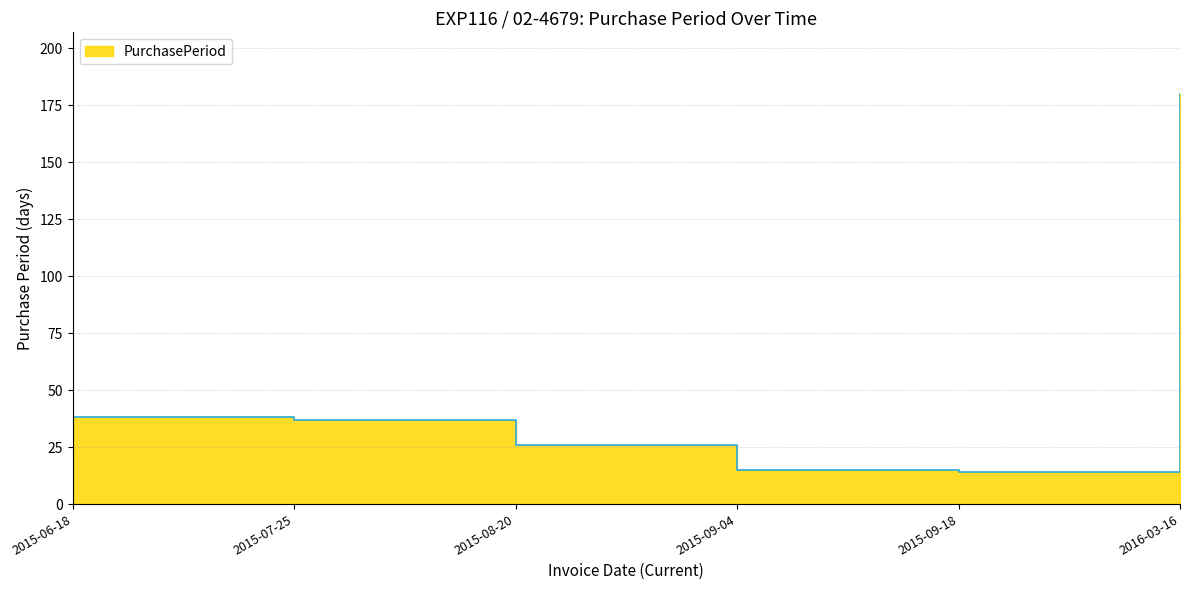

Approximately how many times larger is the value at 2015-09-18 compared to 2015-06-18?

0.4